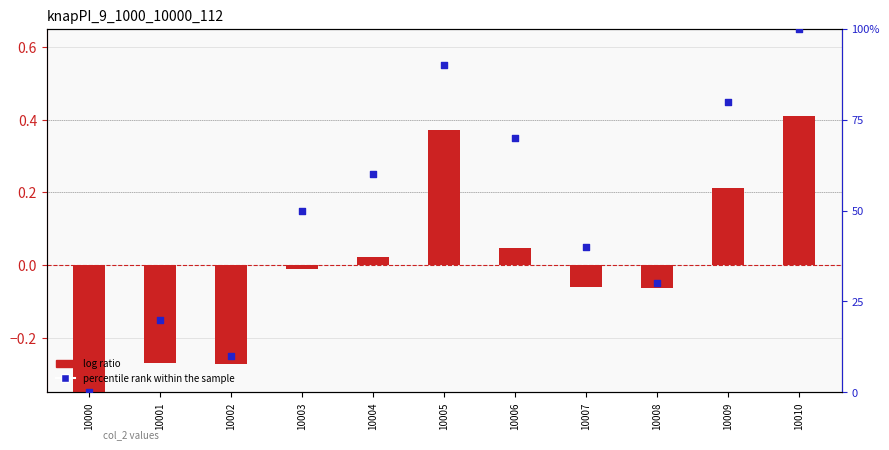

Which series contains the highest Y value?

percentile rank within the sample